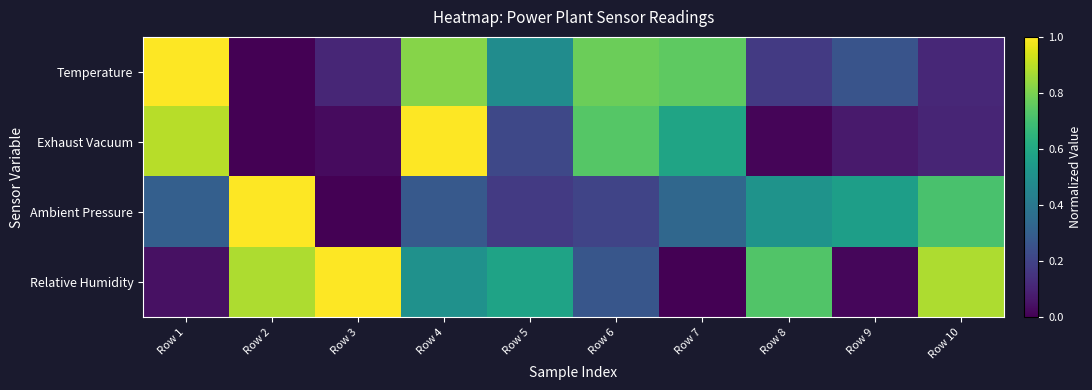

Reading right to left, extract all data points from this chart.

Temperature: Row 10=0.1	Row 9=0.3	Row 8=0.2	Row 7=0.8	Row 6=0.8	Row 5=0.5	Row 4=0.8	Row 3=0.1	Row 2=0.0	Row 1=1.0
Exhaust Vacuum: Row 10=0.1	Row 9=0.1	Row 8=0.0	Row 7=0.6	Row 6=0.7	Row 5=0.2	Row 4=1.0	Row 3=0.0	Row 2=0.0	Row 1=0.9
Ambient Pressure: Row 10=0.7	Row 9=0.6	Row 8=0.5	Row 7=0.3	Row 6=0.2	Row 5=0.2	Row 4=0.3	Row 3=0.0	Row 2=1.0	Row 1=0.3
Relative Humidity: Row 10=0.9	Row 9=0.0	Row 8=0.7	Row 7=0.0	Row 6=0.3	Row 5=0.6	Row 4=0.5	Row 3=1.0	Row 2=0.9	Row 1=0.0